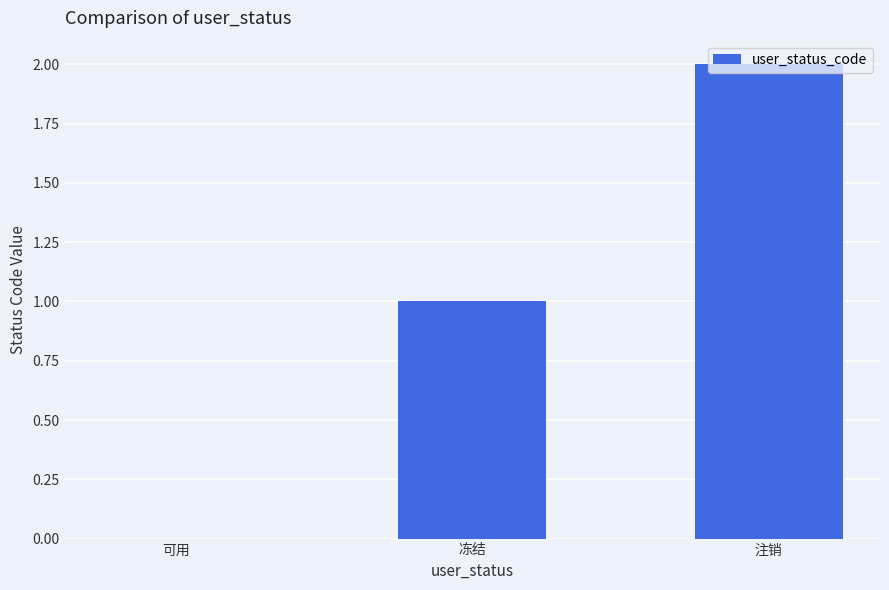

Reading right to left, what are all the values shown in this chart?

2	1	0